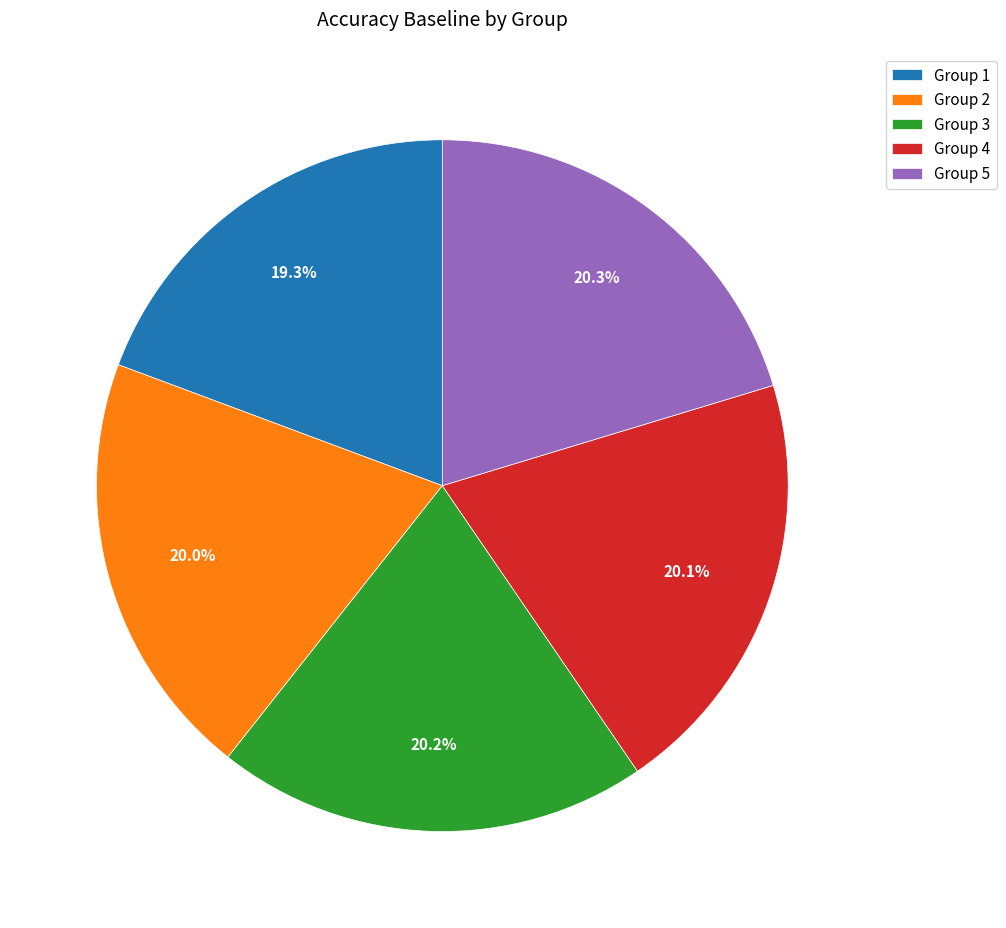

Count the number of slices in the pie.

5